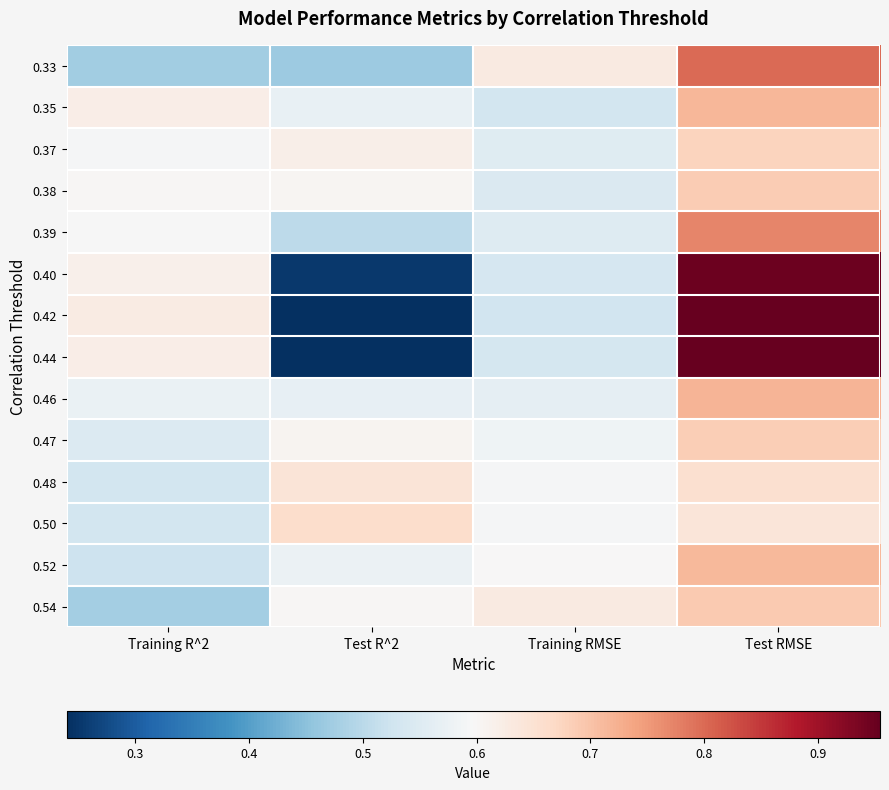

Which has a higher value, Training RMSE or Test RMSE?

Test RMSE